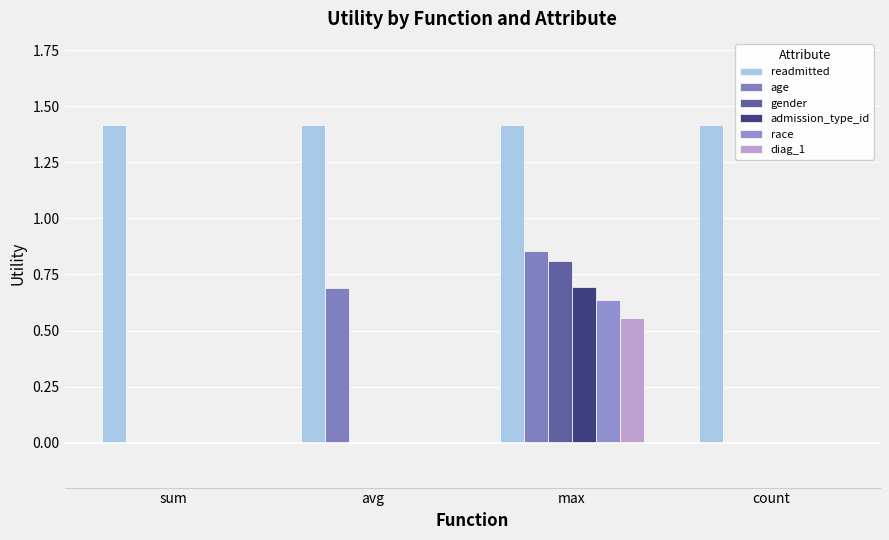

How many gender values are between 0 and 1?

4